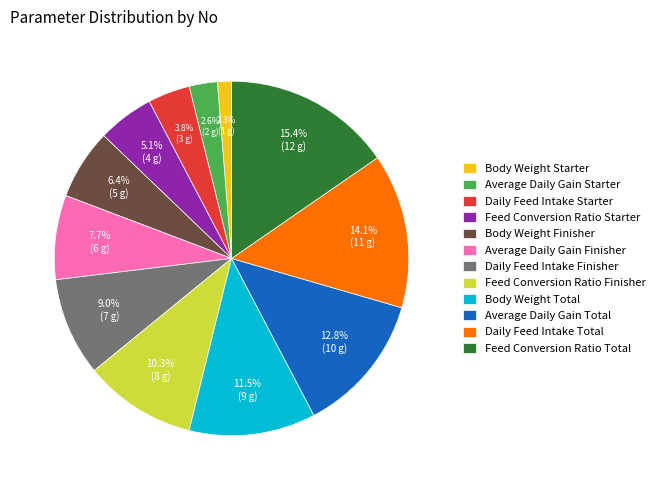

Between Daily Feed Intake Total and Average Daily Gain Total, which is larger?

Daily Feed Intake Total